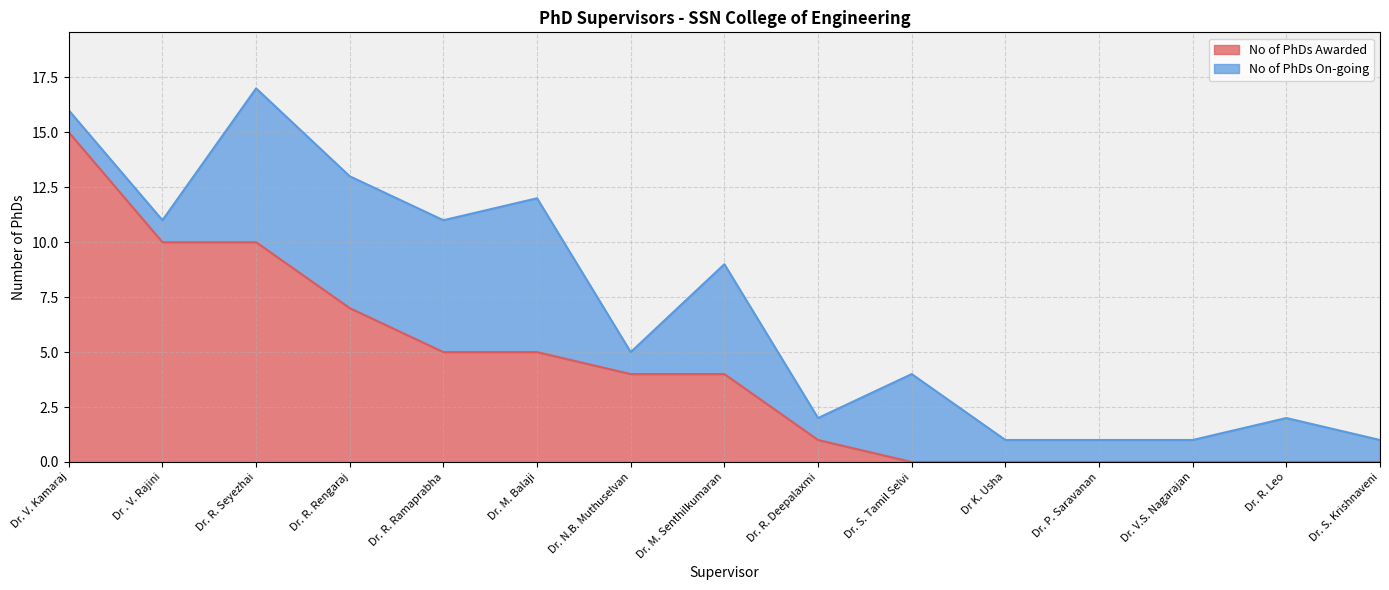

What is the maximum value shown in the chart?

15